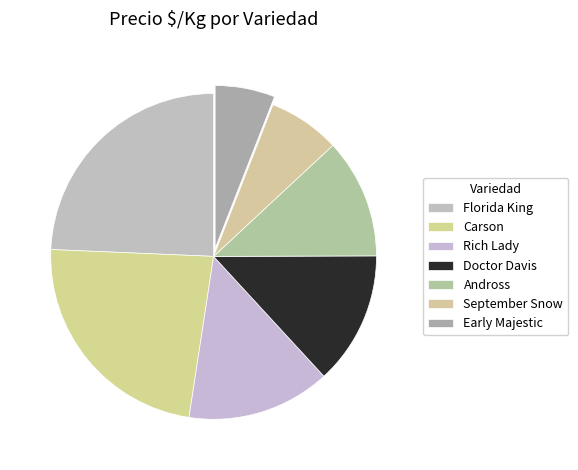

The Early Majestic slice represents 1% of the pie. True or false?

False